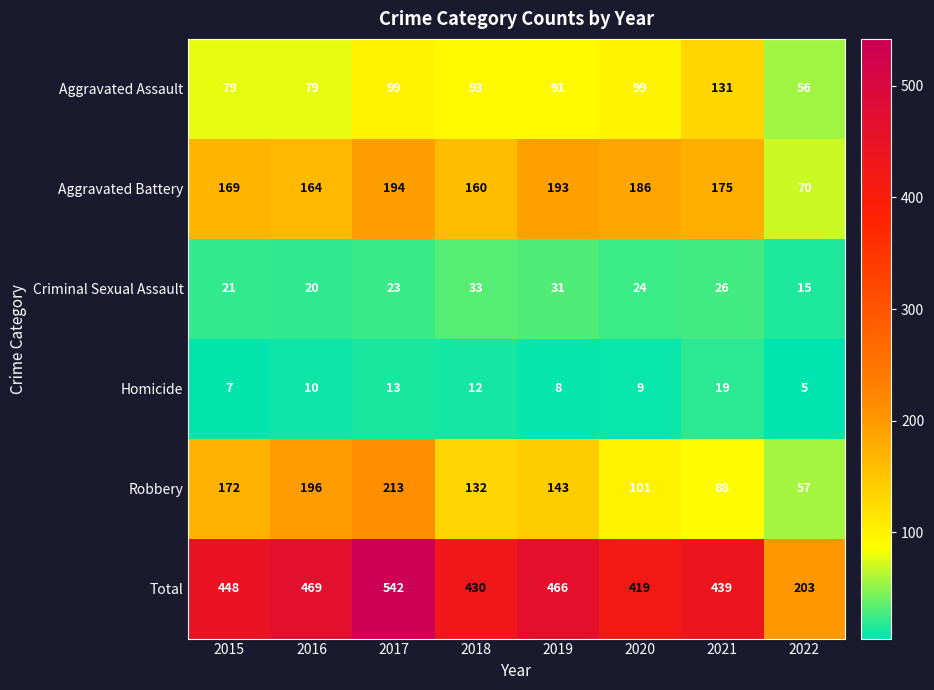

Where is Aggravated Battery nearest to the value 132?

2018